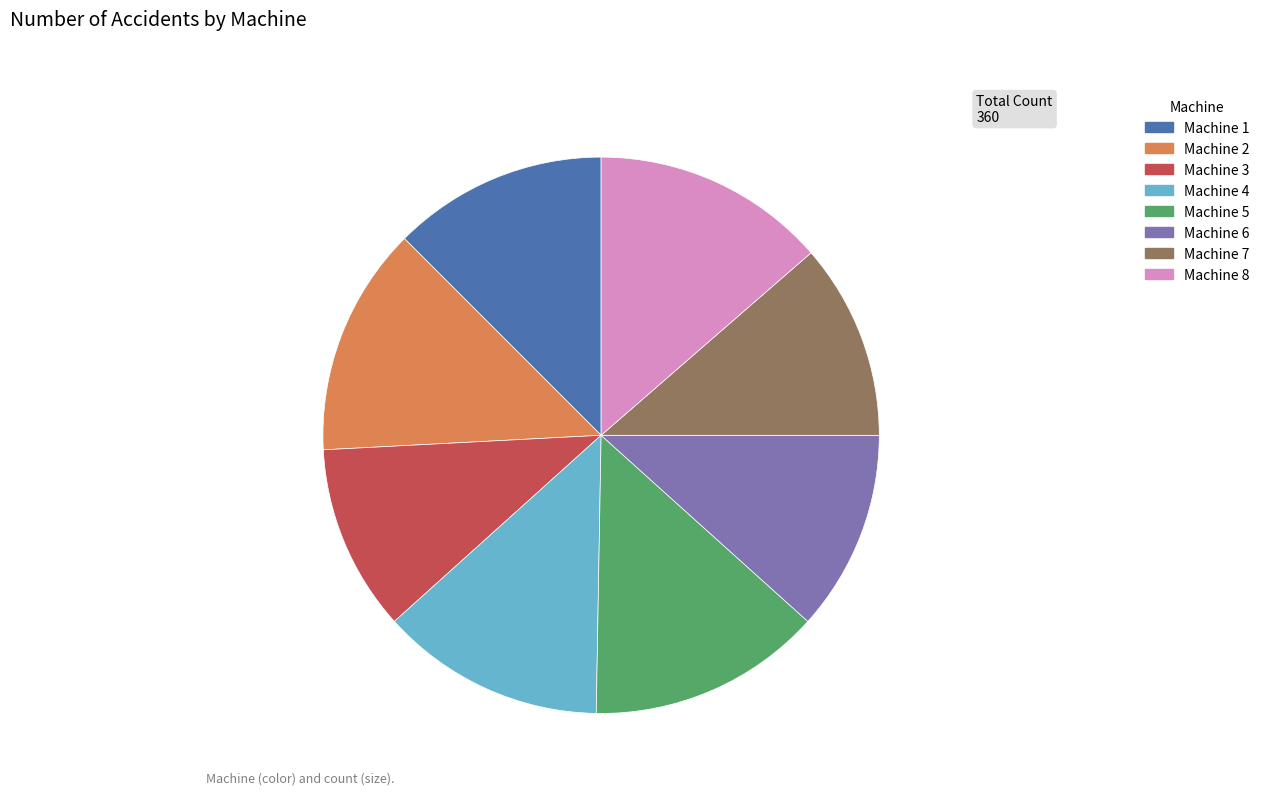

Is the sum of Machine 4 and Machine 1 greater than half?

No